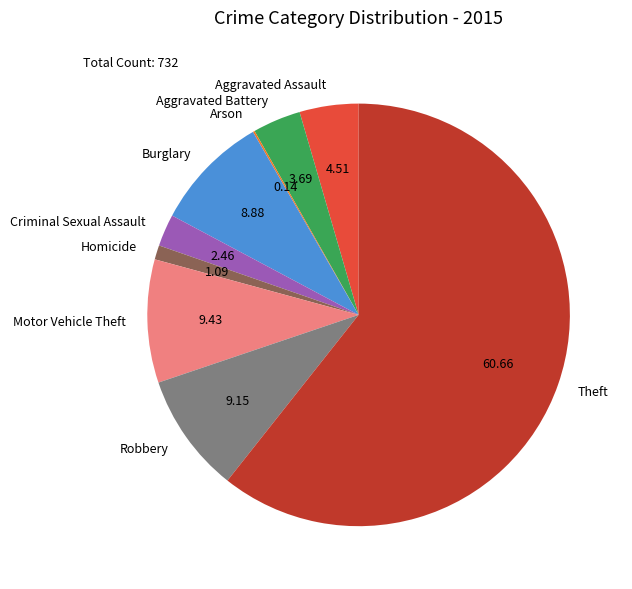

True or false: Criminal Sexual Assault accounts for 2% of the total.

True